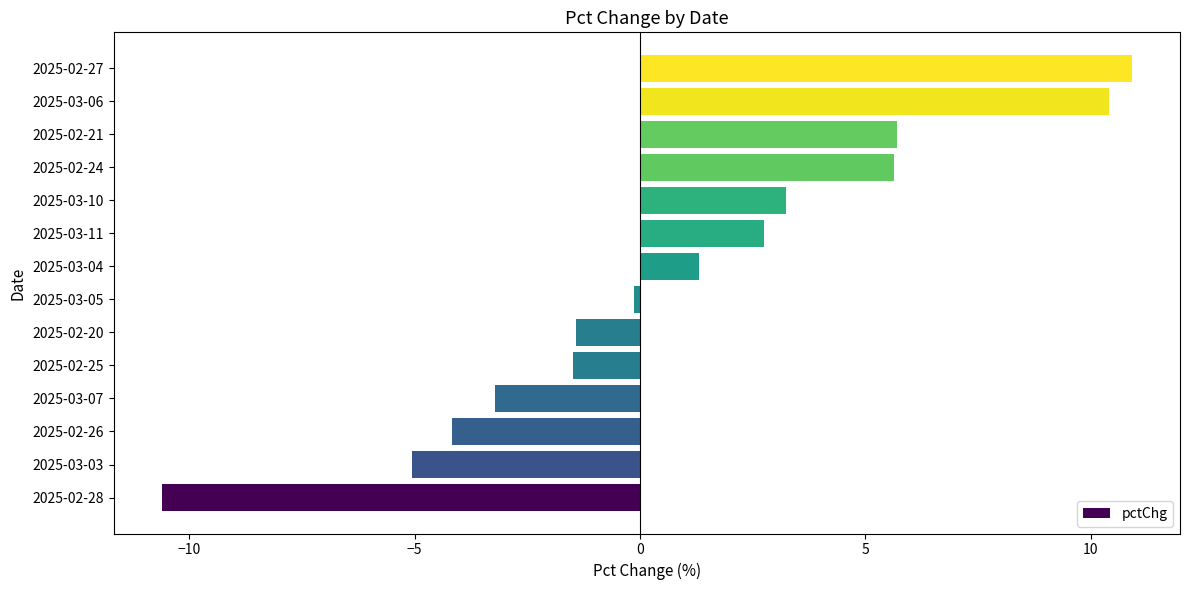

What is the difference between the second highest and second lowest values?

15.5